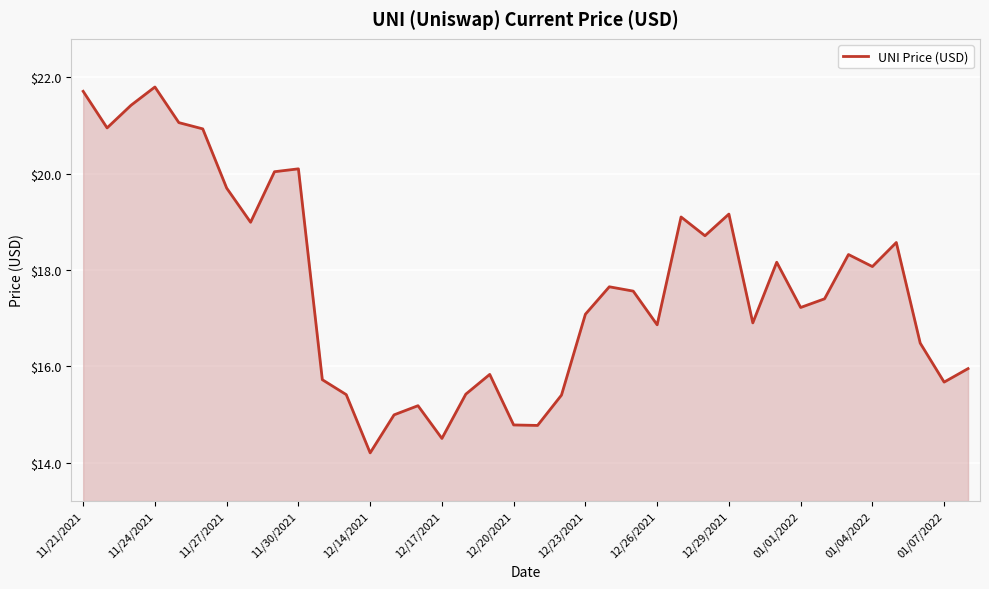

What is the difference between the maximum and minimum values?

7.6